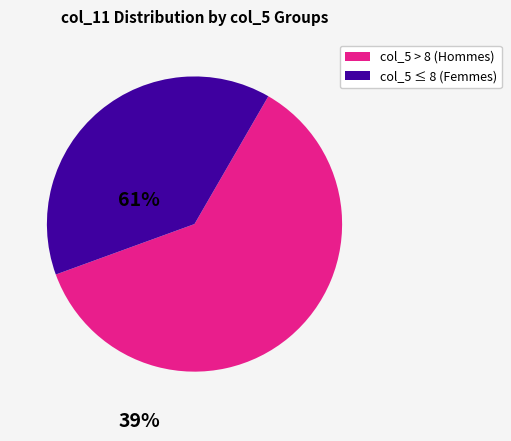

Count the number of slices in the pie.

2